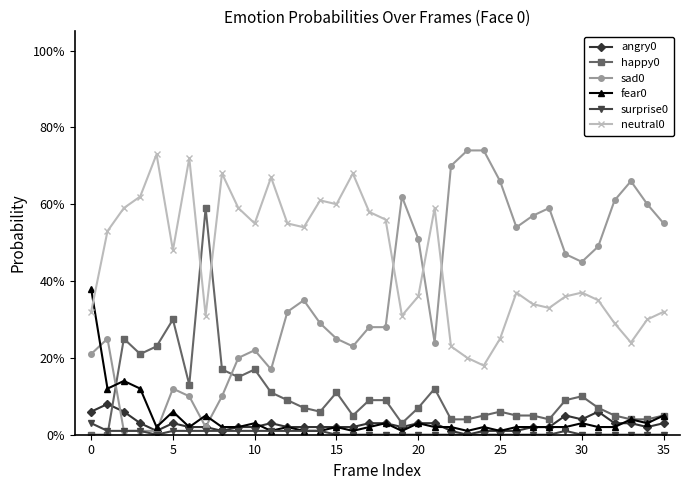

Does the chart have visible grid lines?

No